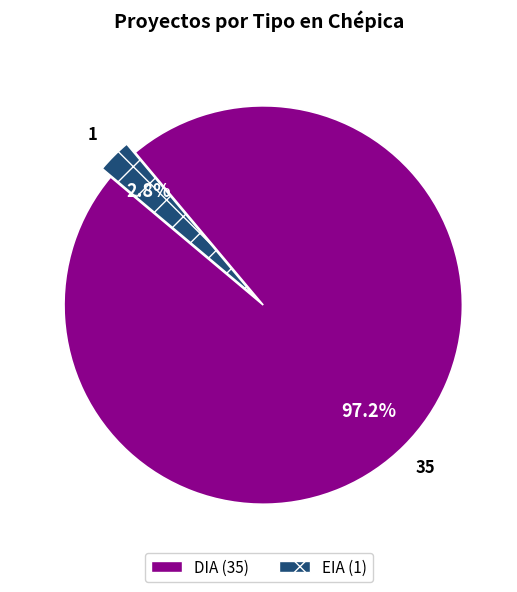

Between DIA and EIA, which is larger?

DIA